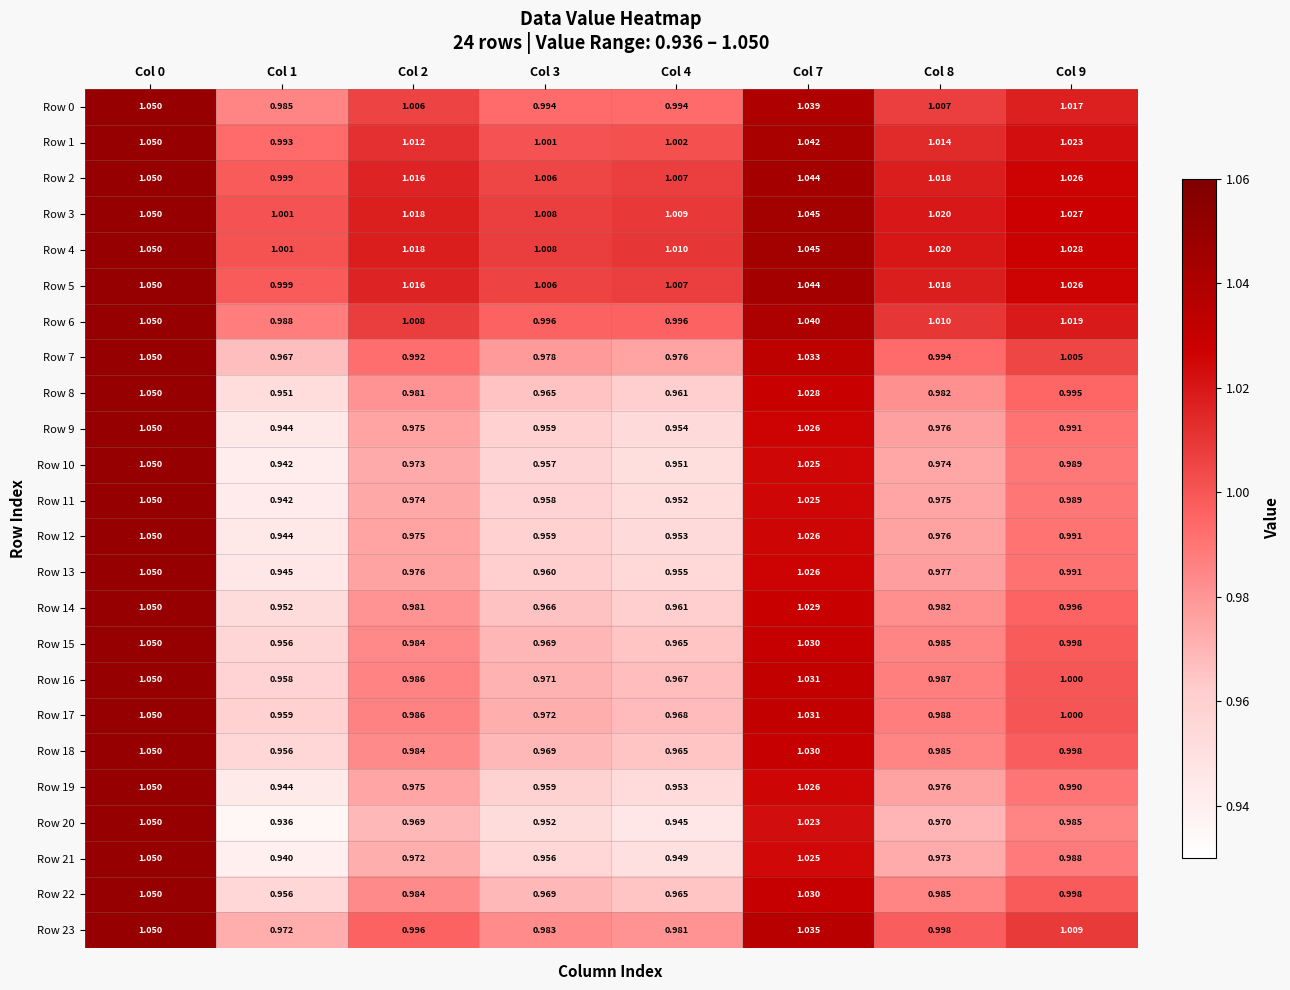

Is the value of Row 6 at Col 1 greater than the value of Row 2 at Col 7?

No